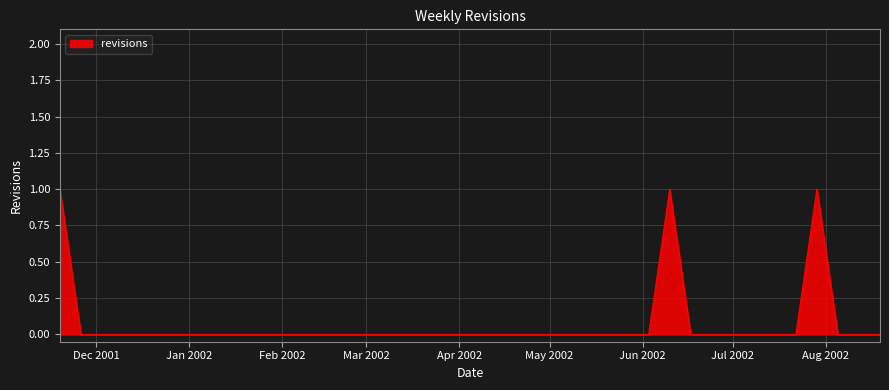

Is this an area chart (filled region under the line)?

Yes